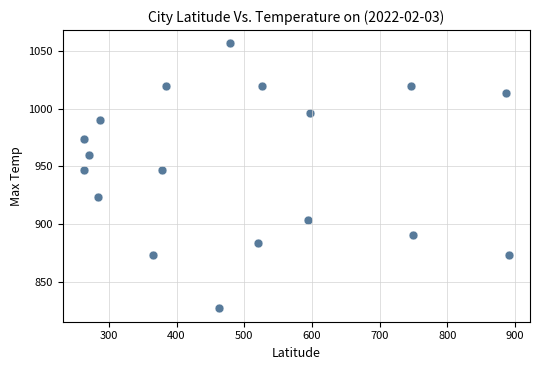

What is the range of X values (max minus min)?

627.8